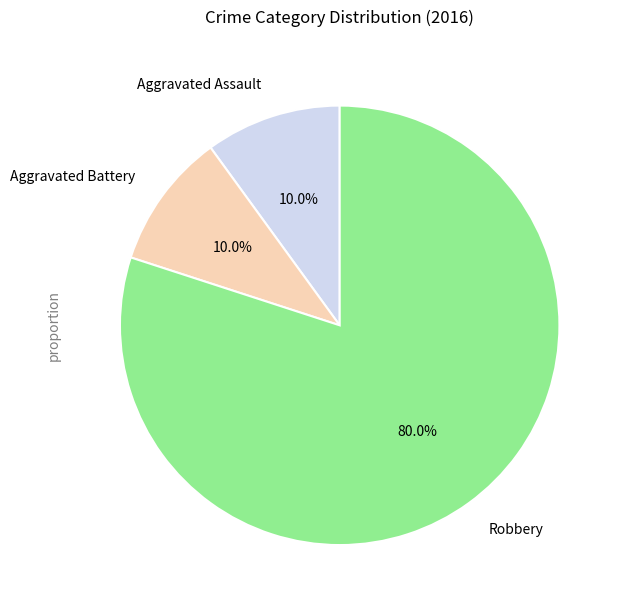

True or false: Aggravated Assault accounts for 22% of the total.

False